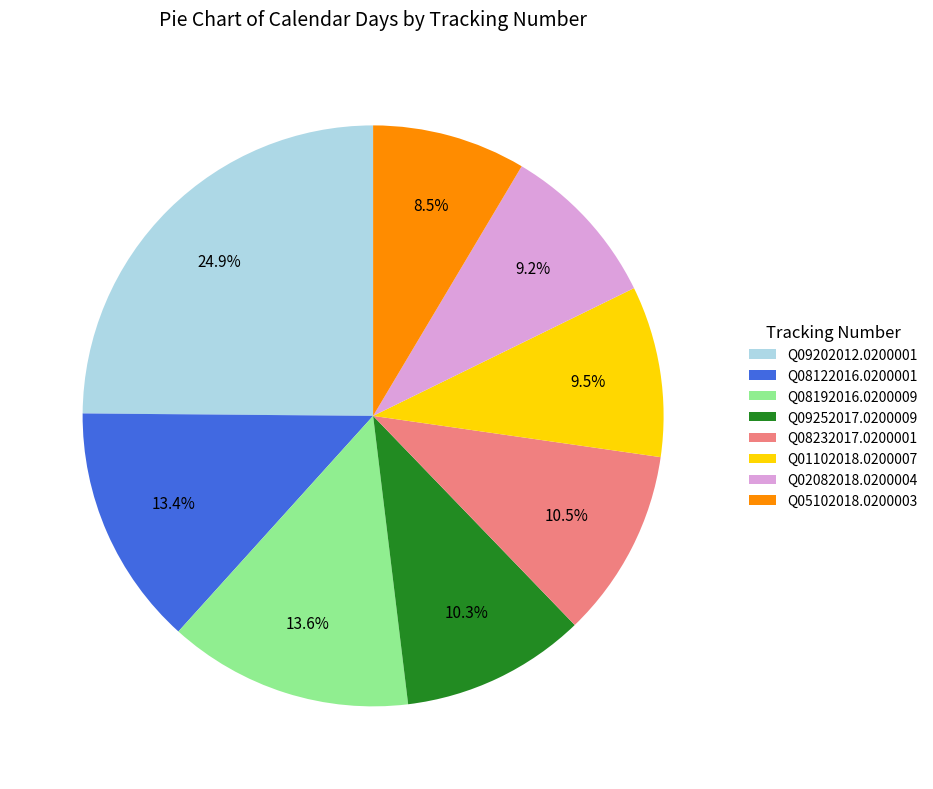

To the nearest percent, what is the difference between the Q05102018.0200003 and Q08192016.0200009 slice percentages?

5%